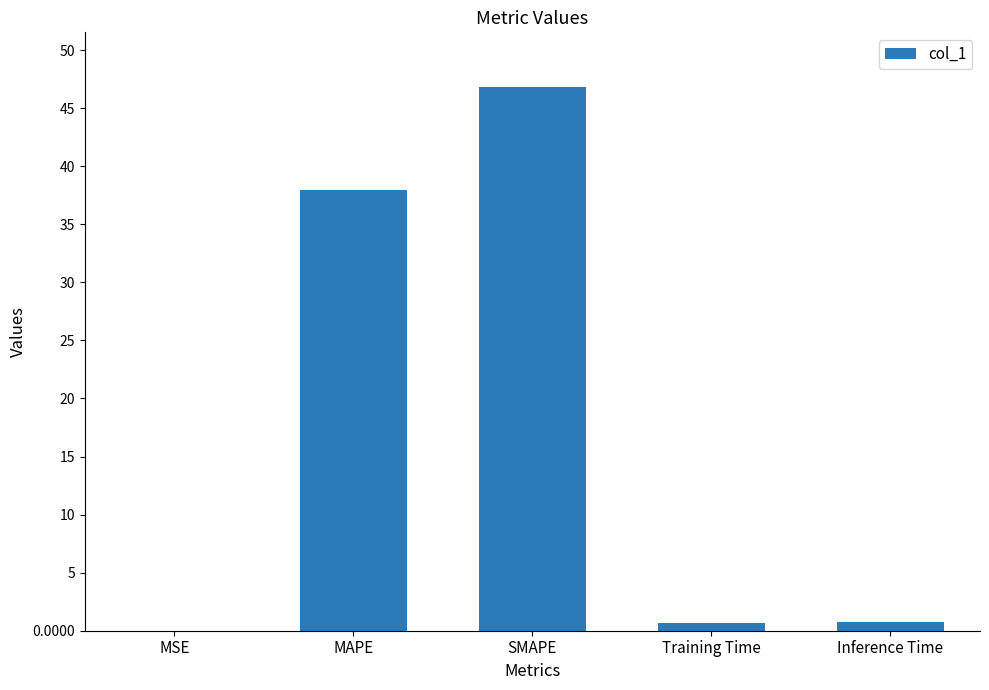

True or false: the data shows 0.0 at MSE.

True